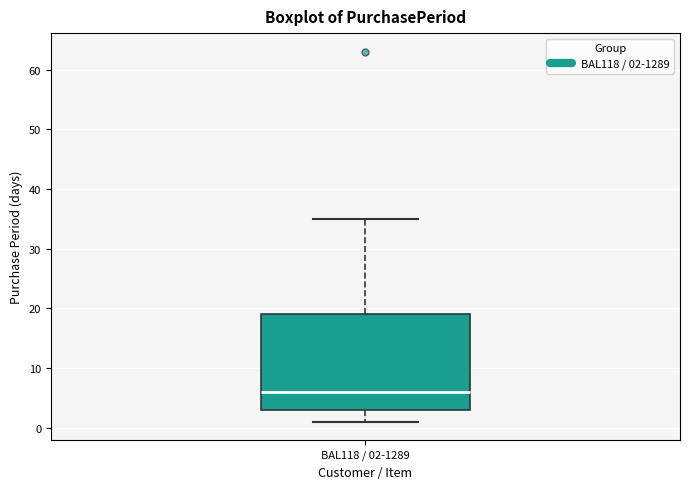

Where does the upper whisker of the box for BAL118 / 02-1289 end on the y-axis? The values are not printed on the chart, so give them approximately, as read against the axis.

35